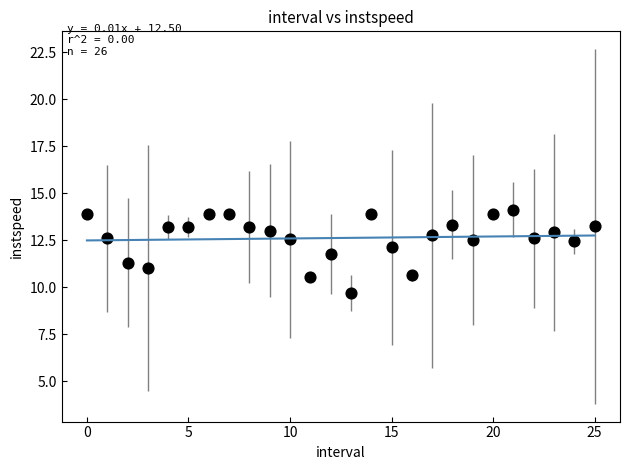

What is the range of Y values (max minus min)?

4.4